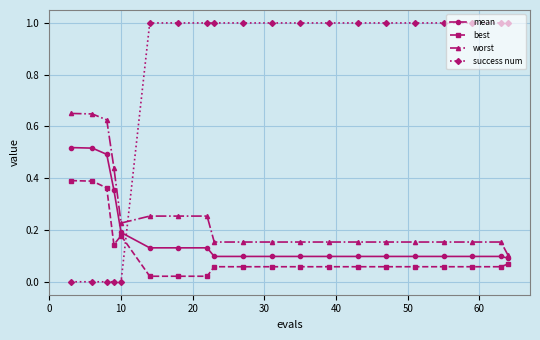

What is the difference between the second highest and minimum values in the success num series?

1.0